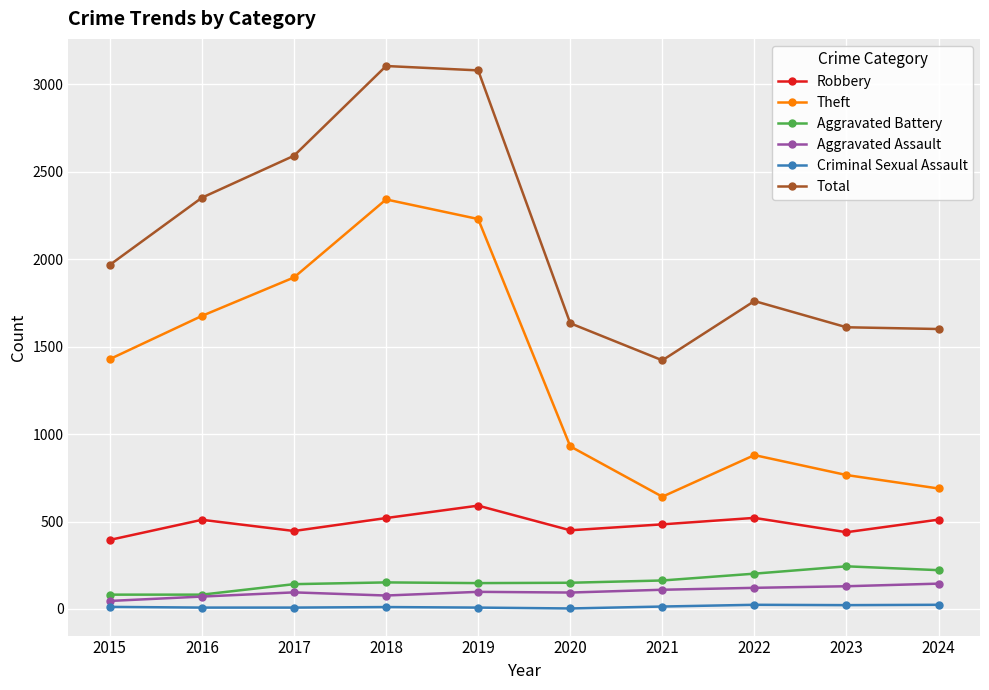

What is the average value of the Criminal Sexual Assault series?

13